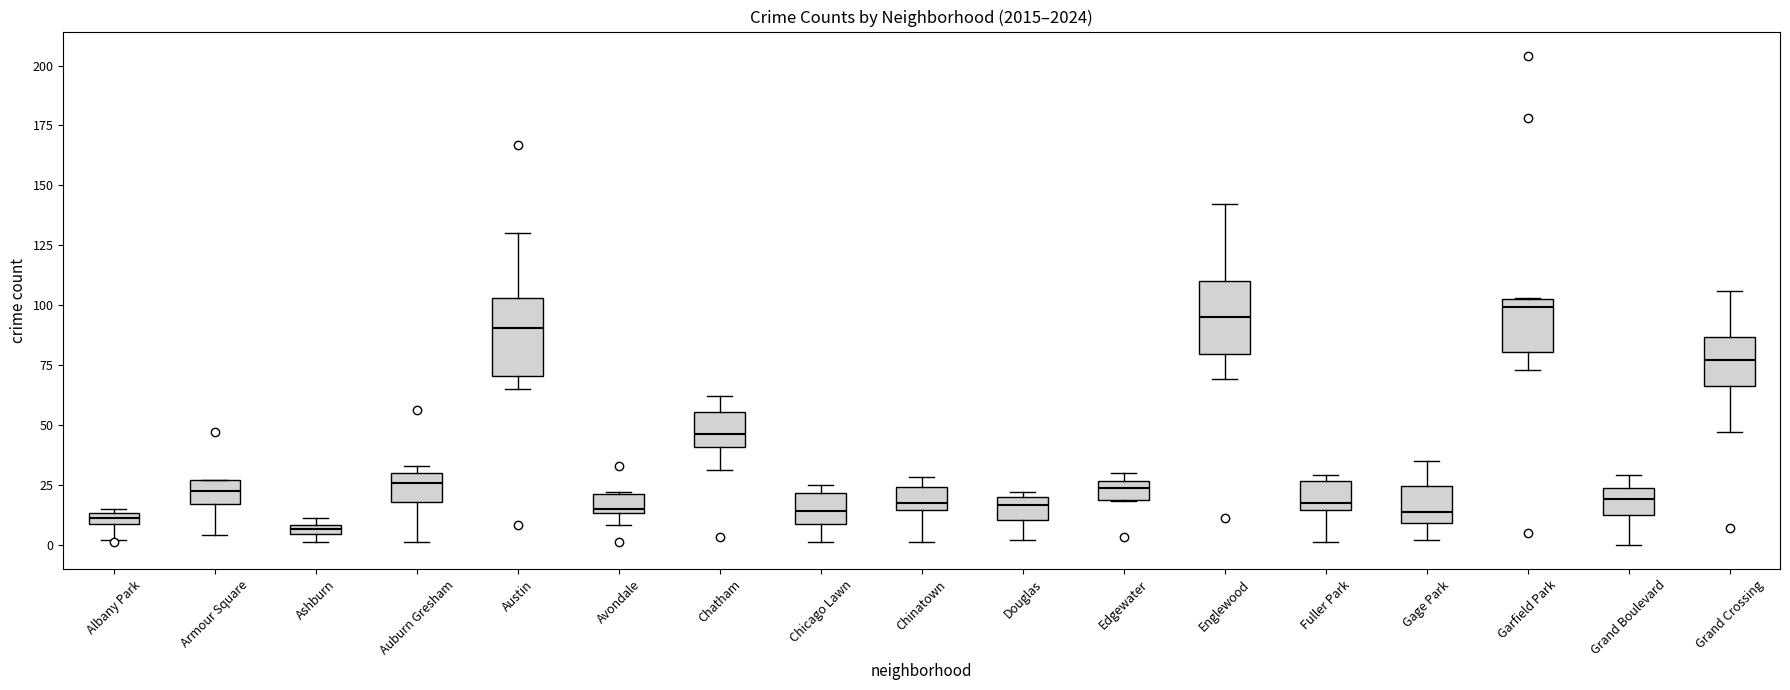

Where does the upper whisker of the box for Englewood end on the y-axis? The values are not printed on the chart, so give them approximately, as read against the axis.

140